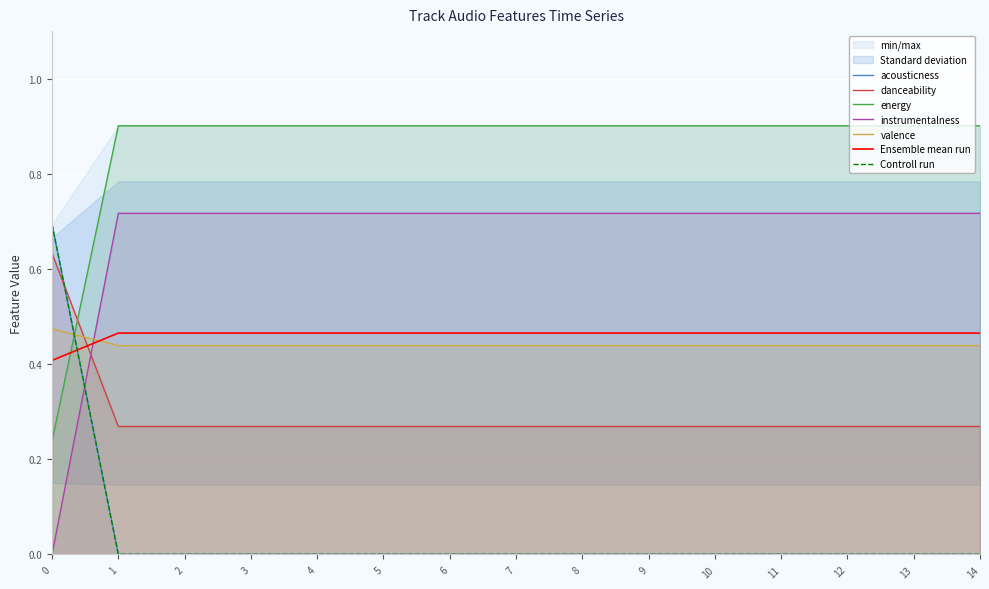

Is it true that danceability equals 0.1 at 11?

False